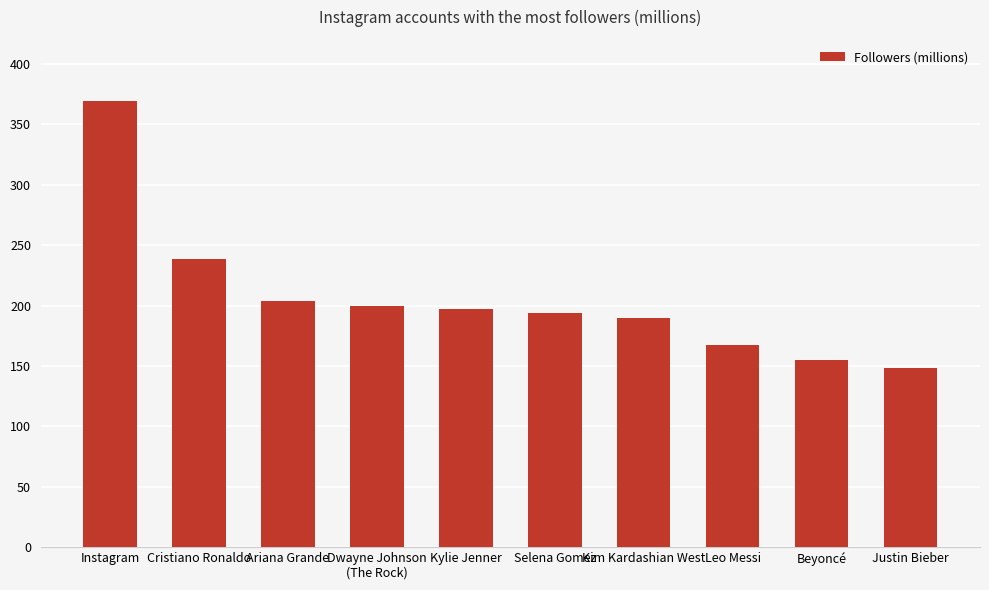

Which label corresponds to the largest value in the chart?

Instagram